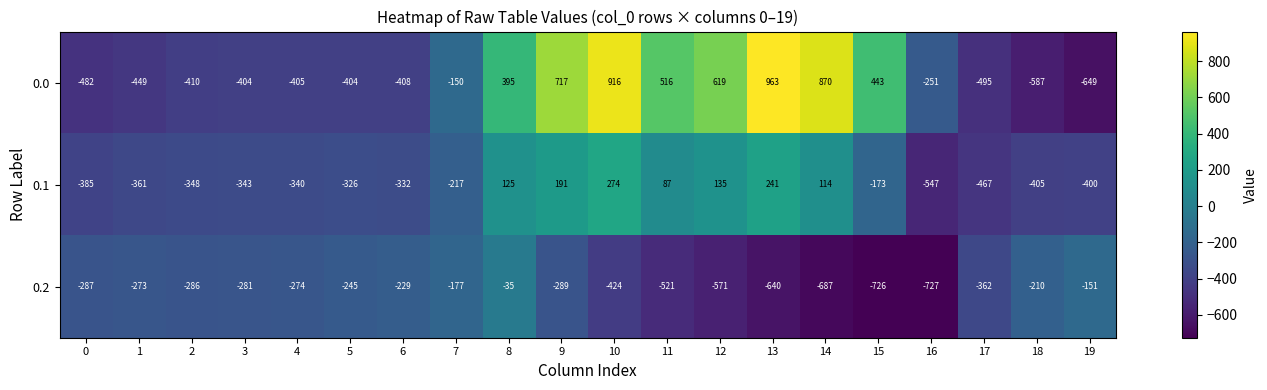

At which category is the sum across all series the highest?

10